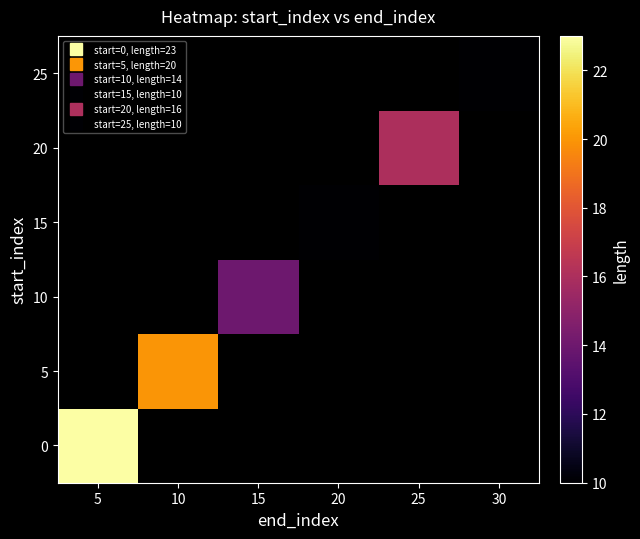

What is the greatest value displayed?

23.0